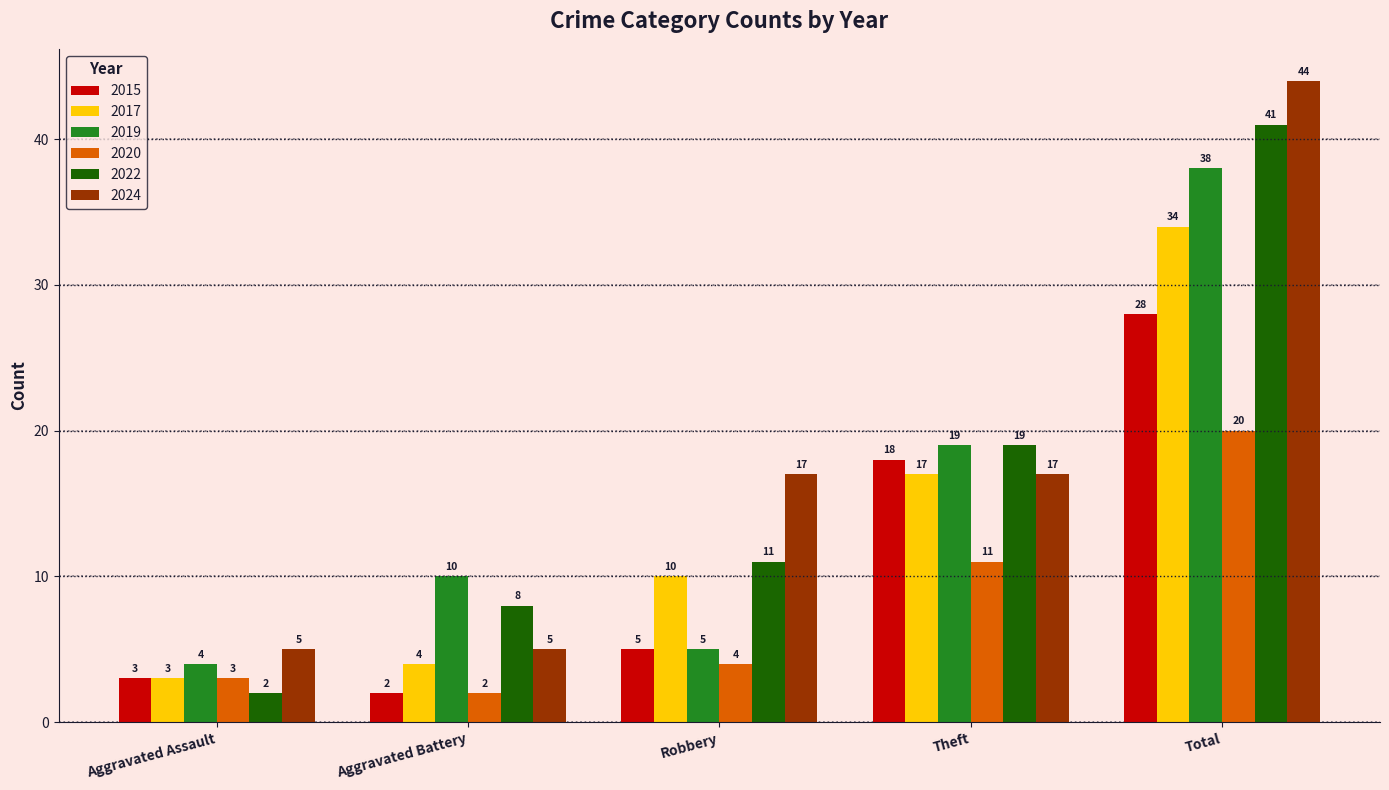

Rank the categories by 2015 value from lowest to highest.

Aggravated Battery, Aggravated Assault, Robbery, Theft, Total